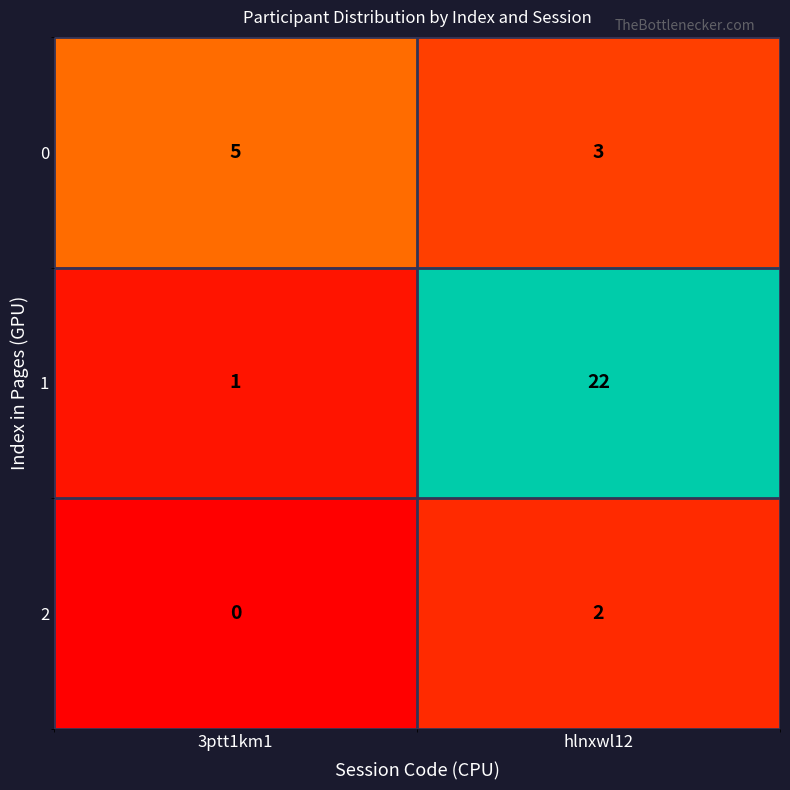

Reading left to right, transcribe all the data shown in this chart.

0: 5	3
1: 1	22
2: 0	2